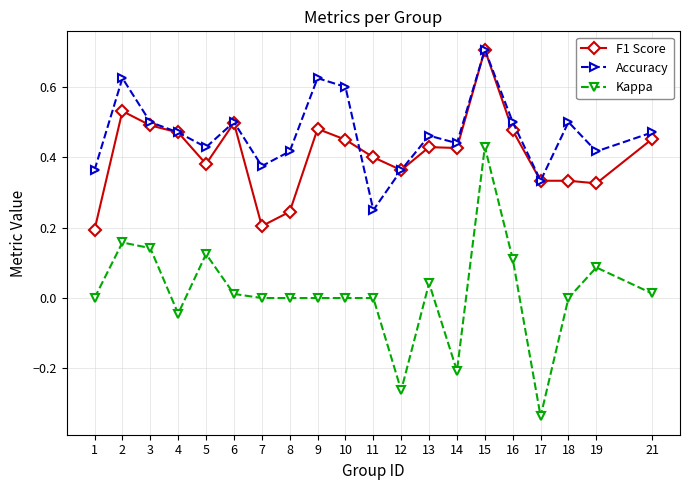

True or false: Kappa and Accuracy cross at least once.

False